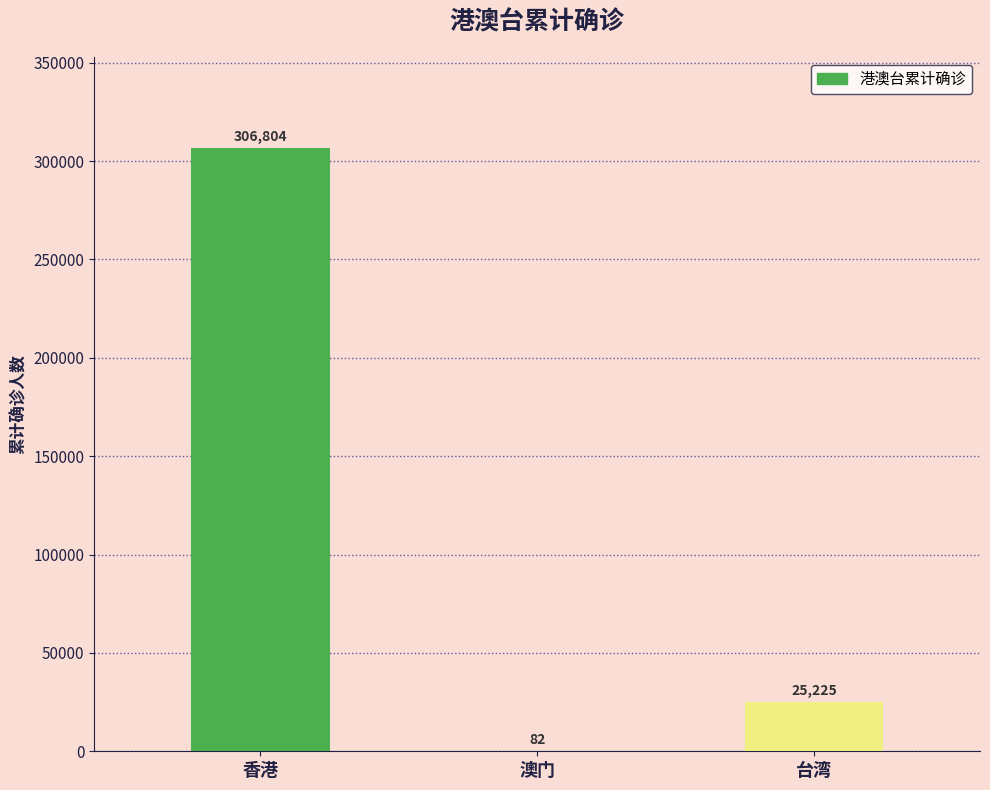

The value at 香港 is 306804. True or false?

True